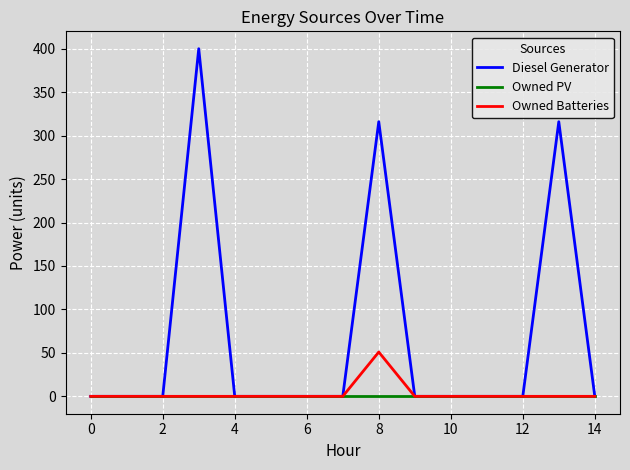

Which series has the largest range (max minus min)?

Diesel Generator